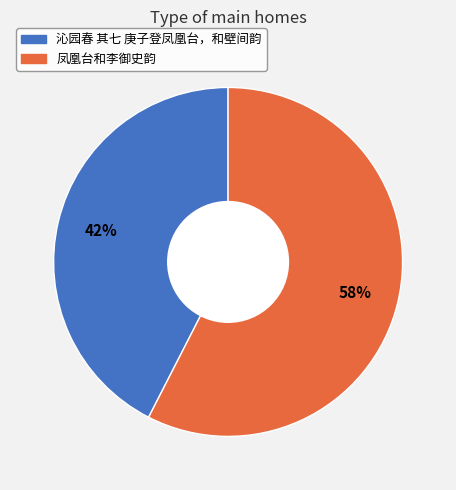

Combined, do 凤凰台和李御史韵 and 沁园春 其七 庚子登凤凰台，和壁间韵 account for over 50%?

Yes